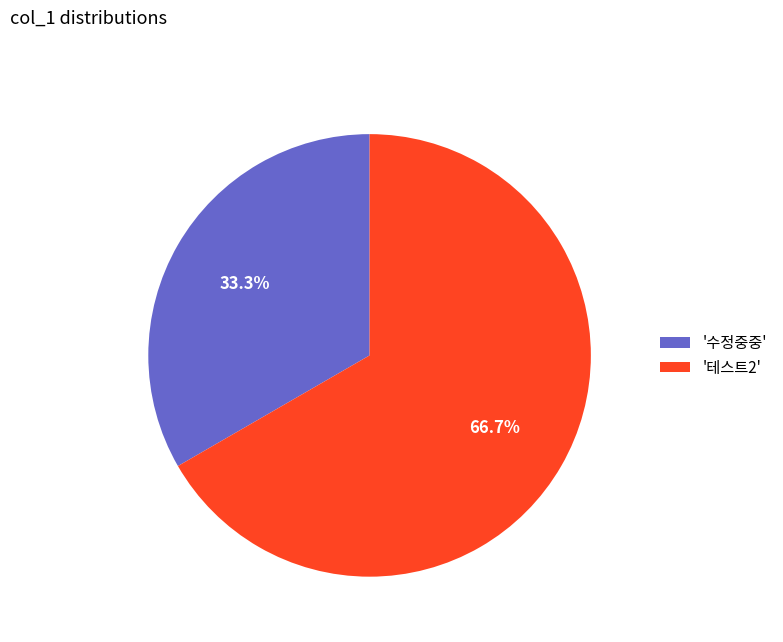

Which slice is the largest?

'테스트2'